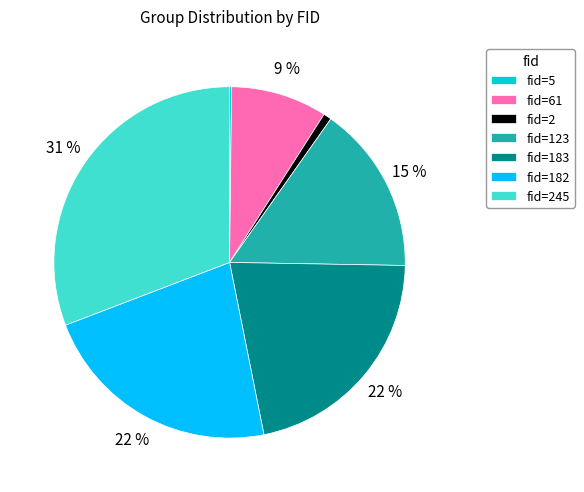

To the nearest percent, what is the average slice percentage?

14%